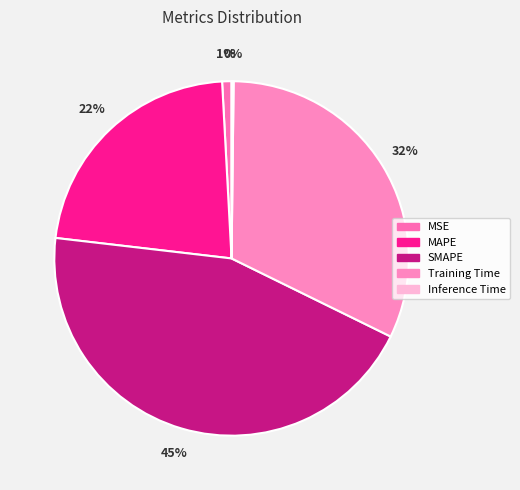

What percentage is NOT represented by MSE?

99.1%